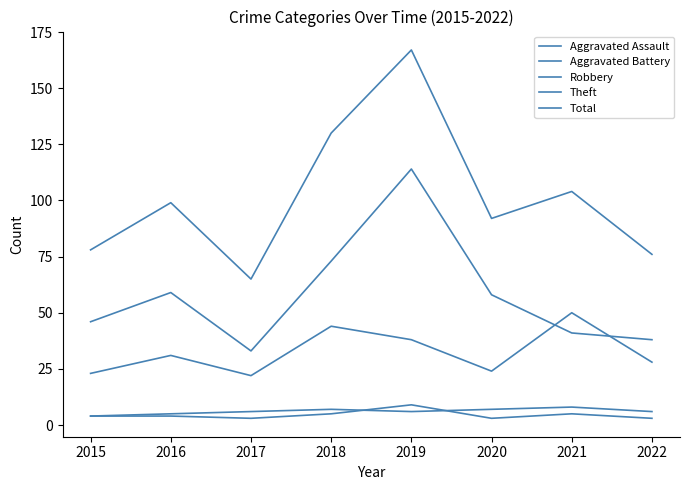

How many lines are shown in the chart?

5